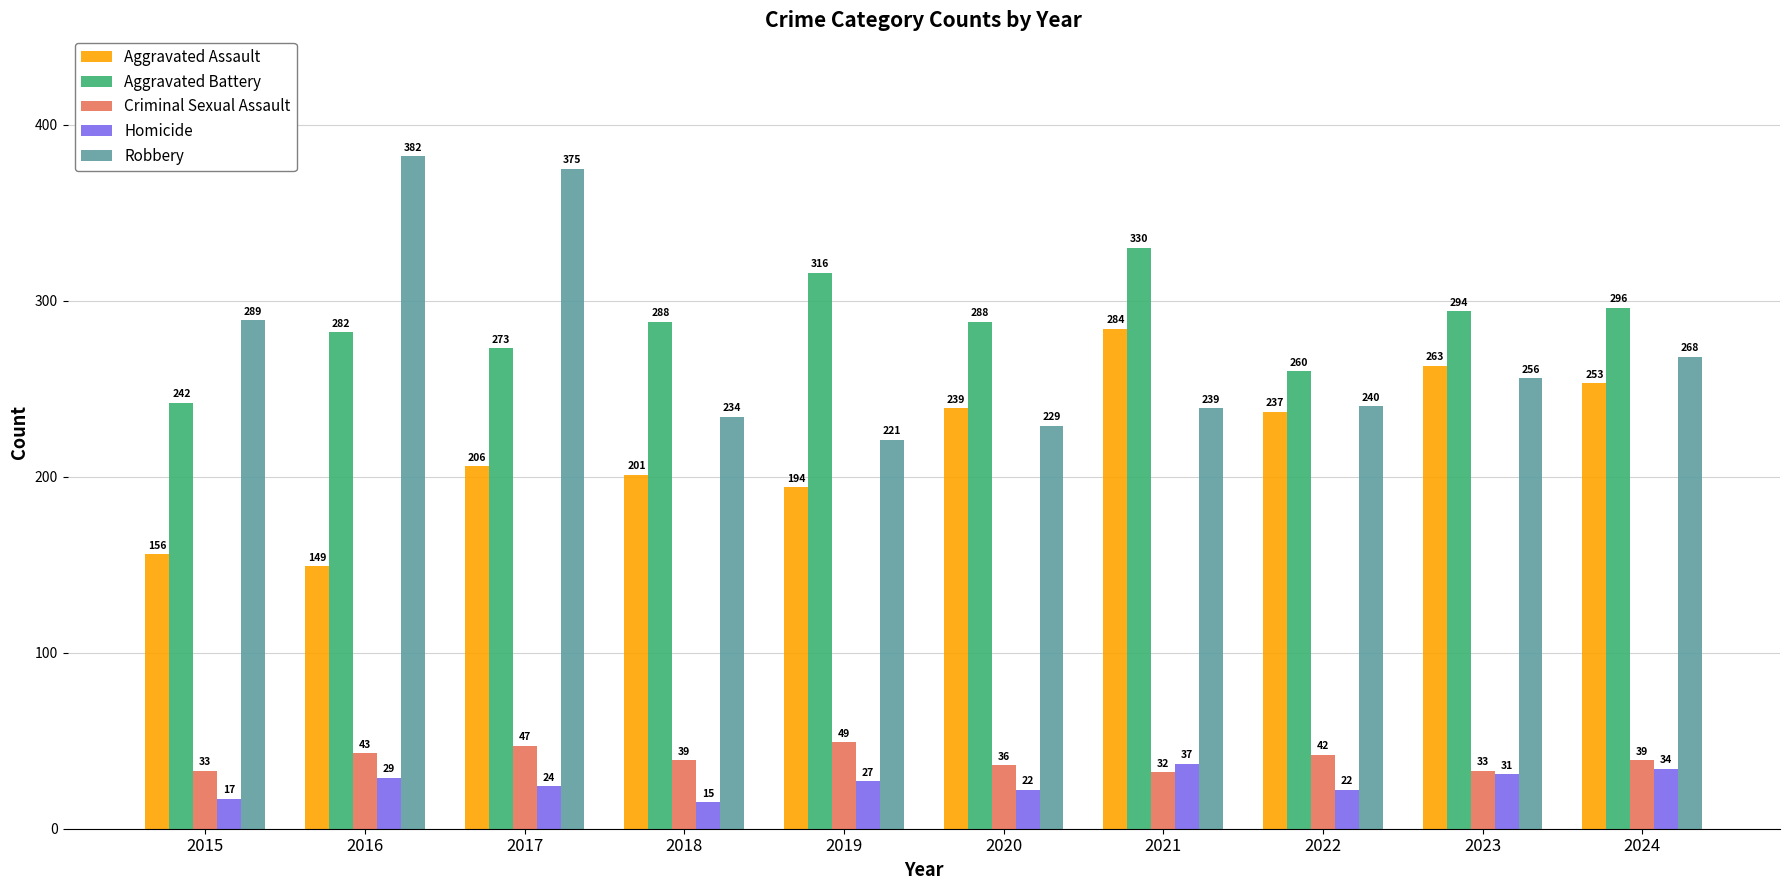

What value does the Aggravated Assault series have at 2015, to the nearest 5?

155